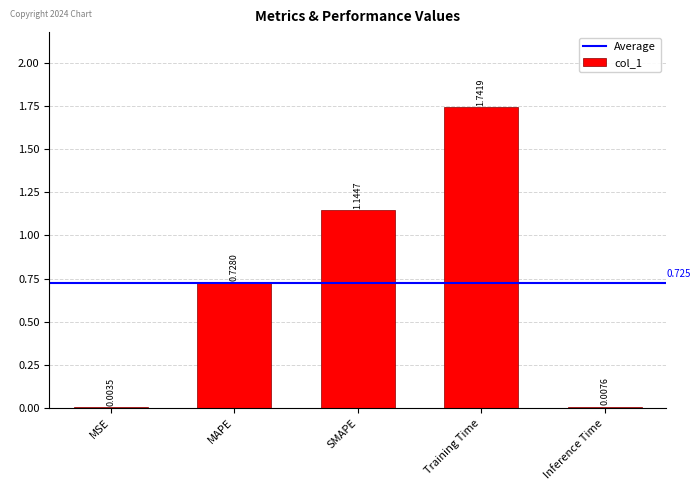

Where is the data nearest to the value 0?

MSE